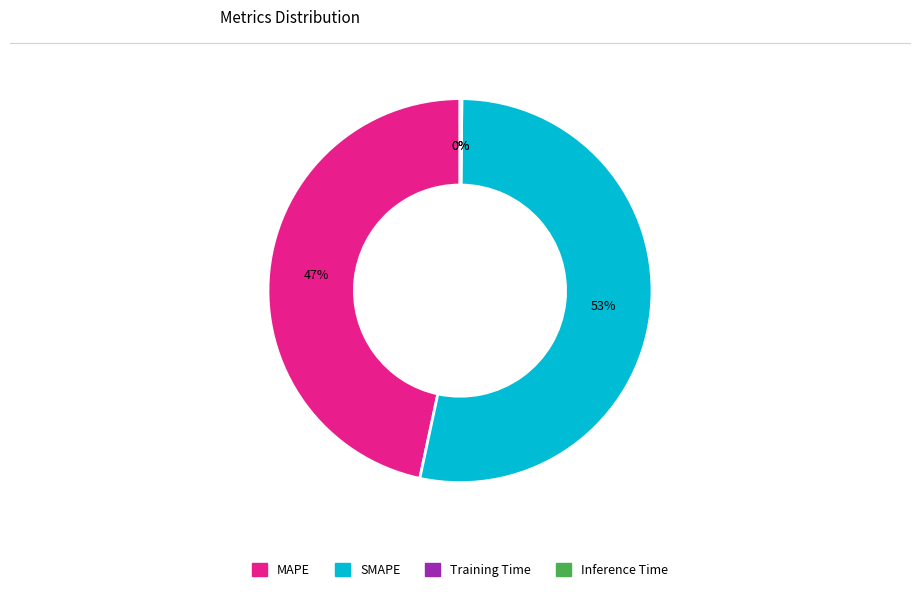

What is the largest slice in the pie chart?

SMAPE